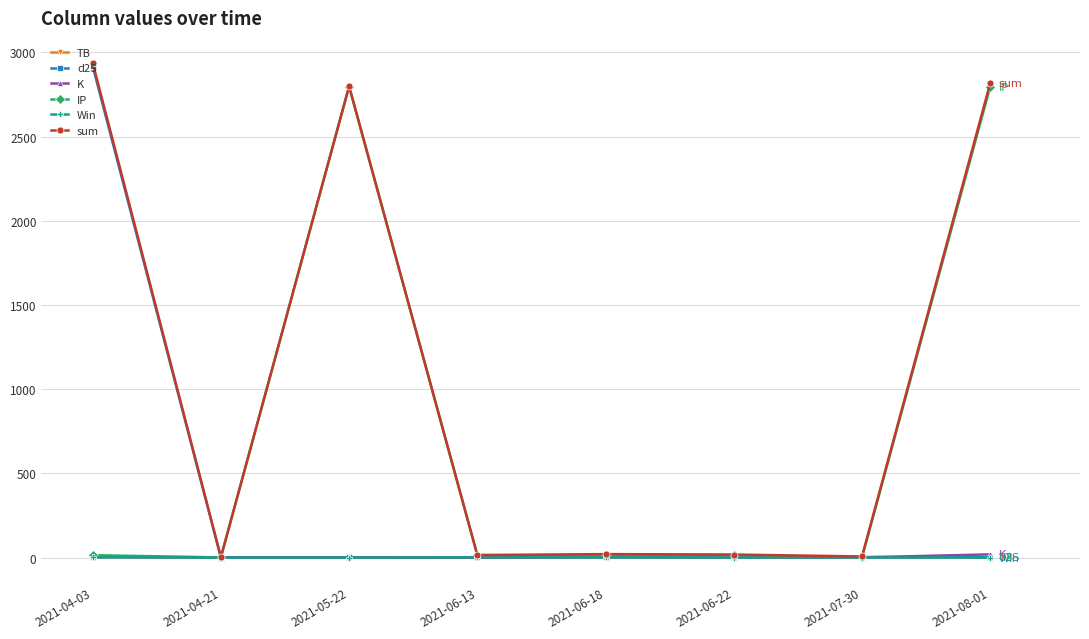

Between 2021-06-22 and 2021-08-01, which series saw the biggest shift?

sum